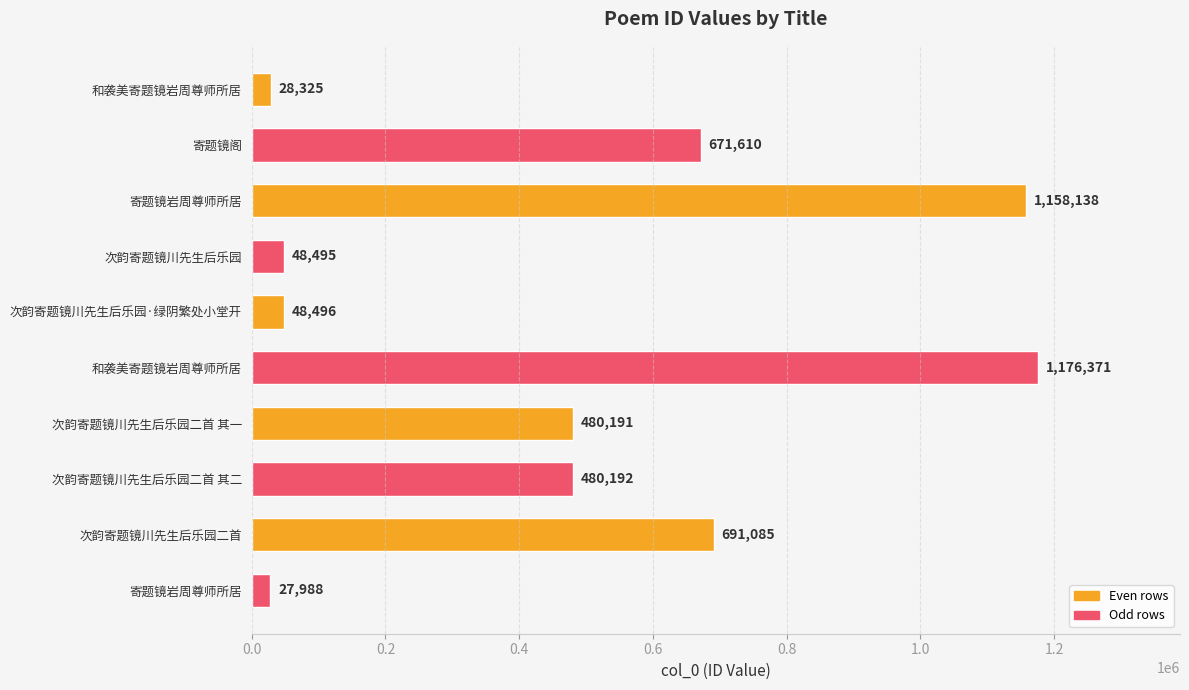

Does the chart contain any negative values?

No